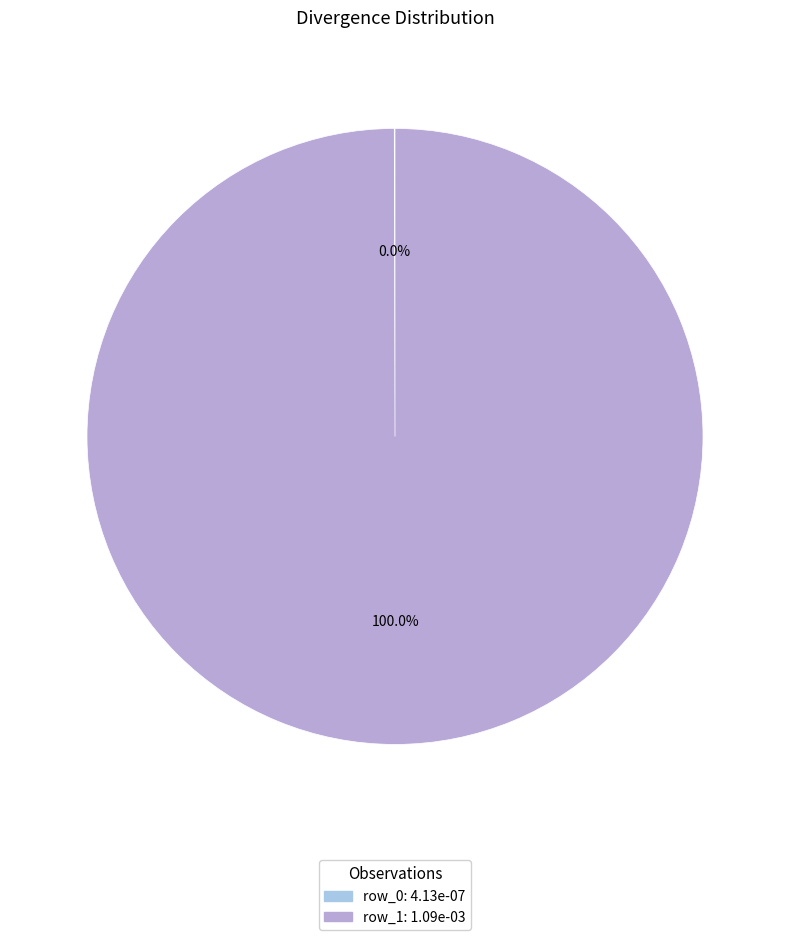

What percentage is the row_1 slice, to the nearest percent?

100%